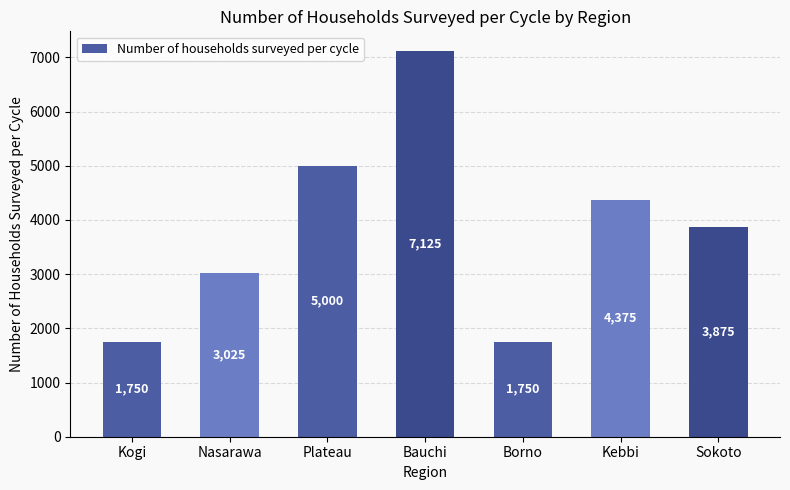

What is the value of the 7th bar from the left?

3875